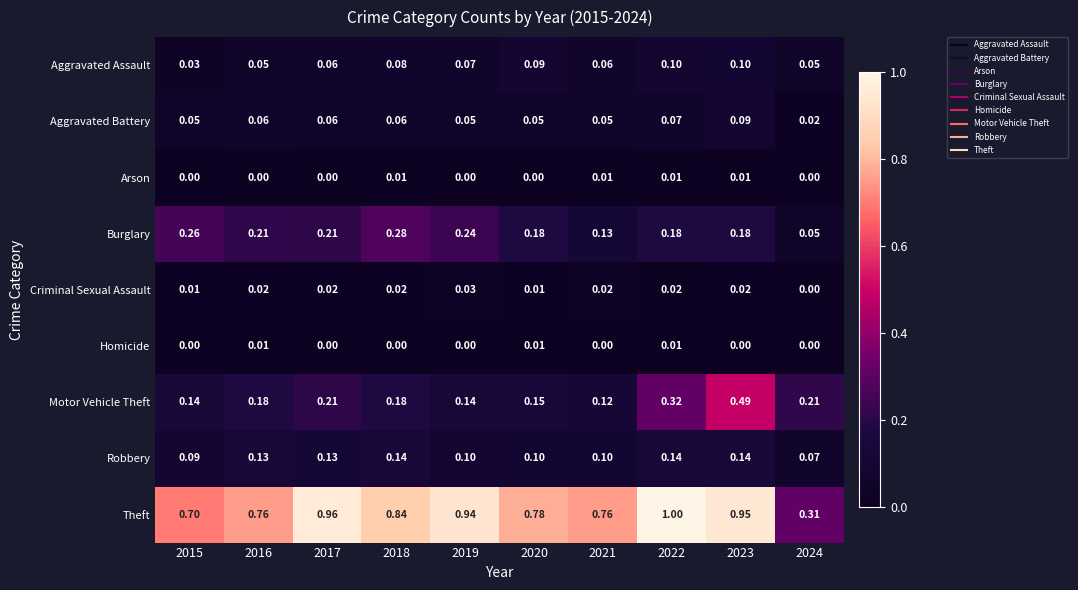

Which series has the widest spread of values?

Theft